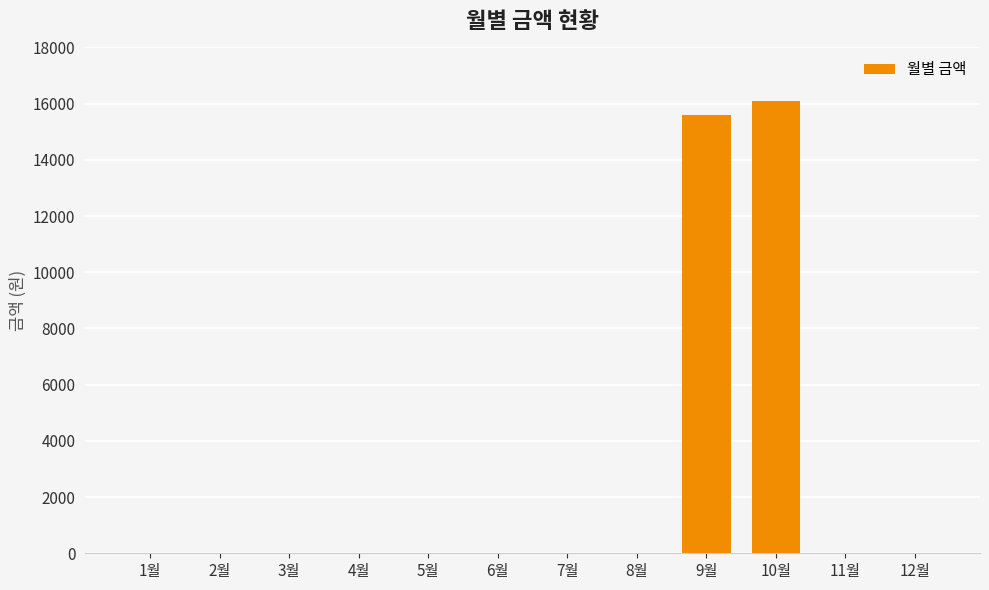

What is the sum of all values?

31720